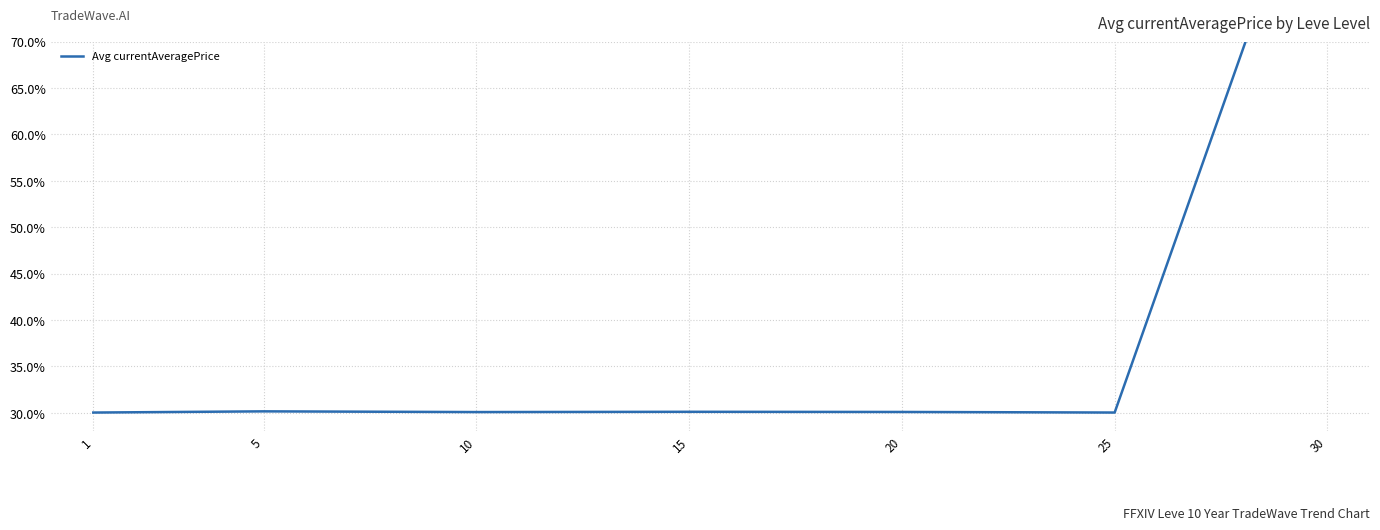

What is the average value?

39.3